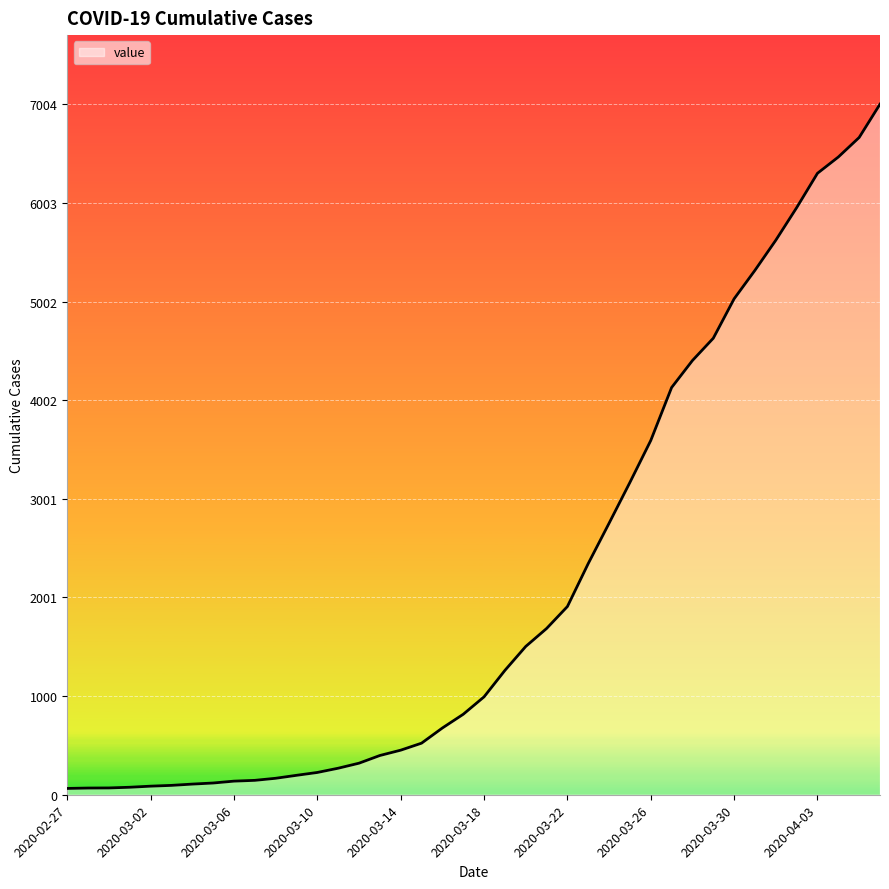

What is the greatest value displayed?

7004